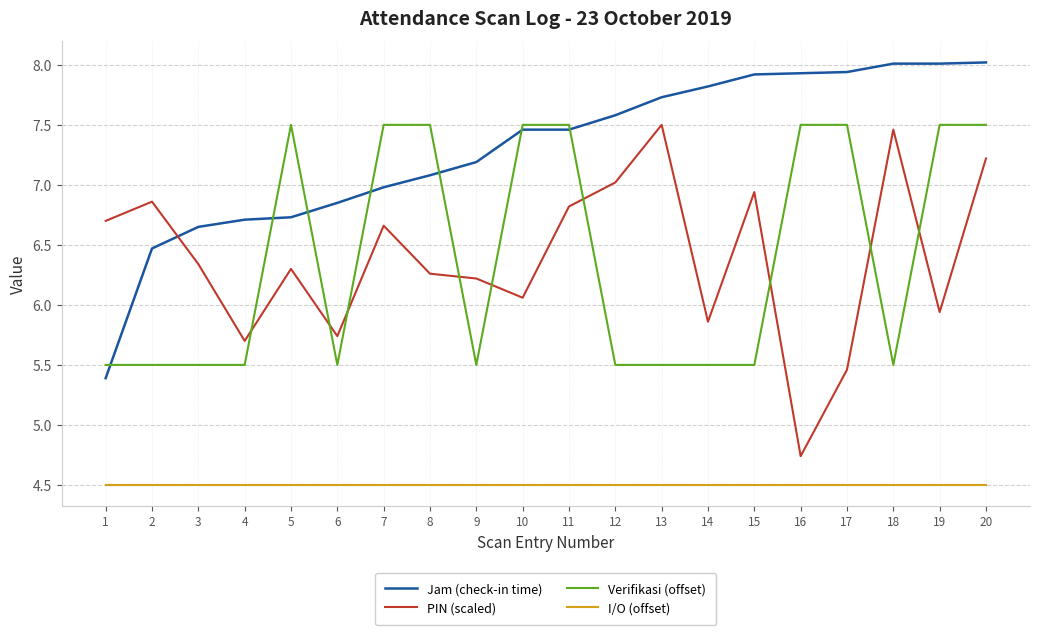

Count the Verifikasi (offset) values in the range 5 to 7.

11